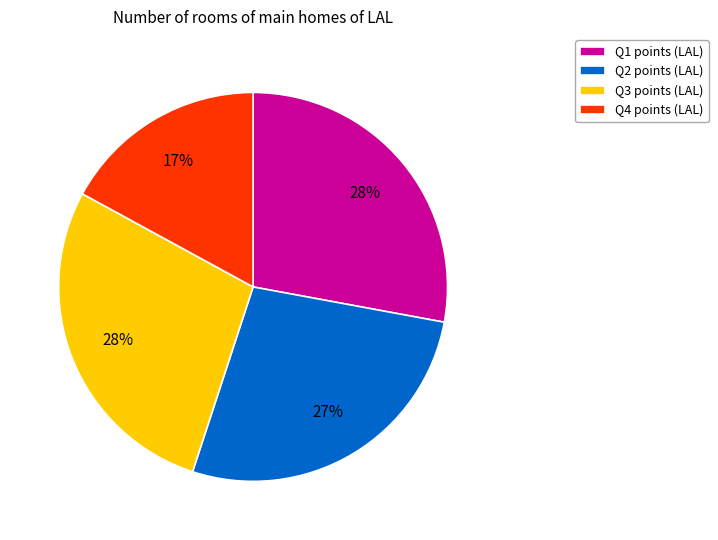

Is there any slice that represents more than half of the pie?

No